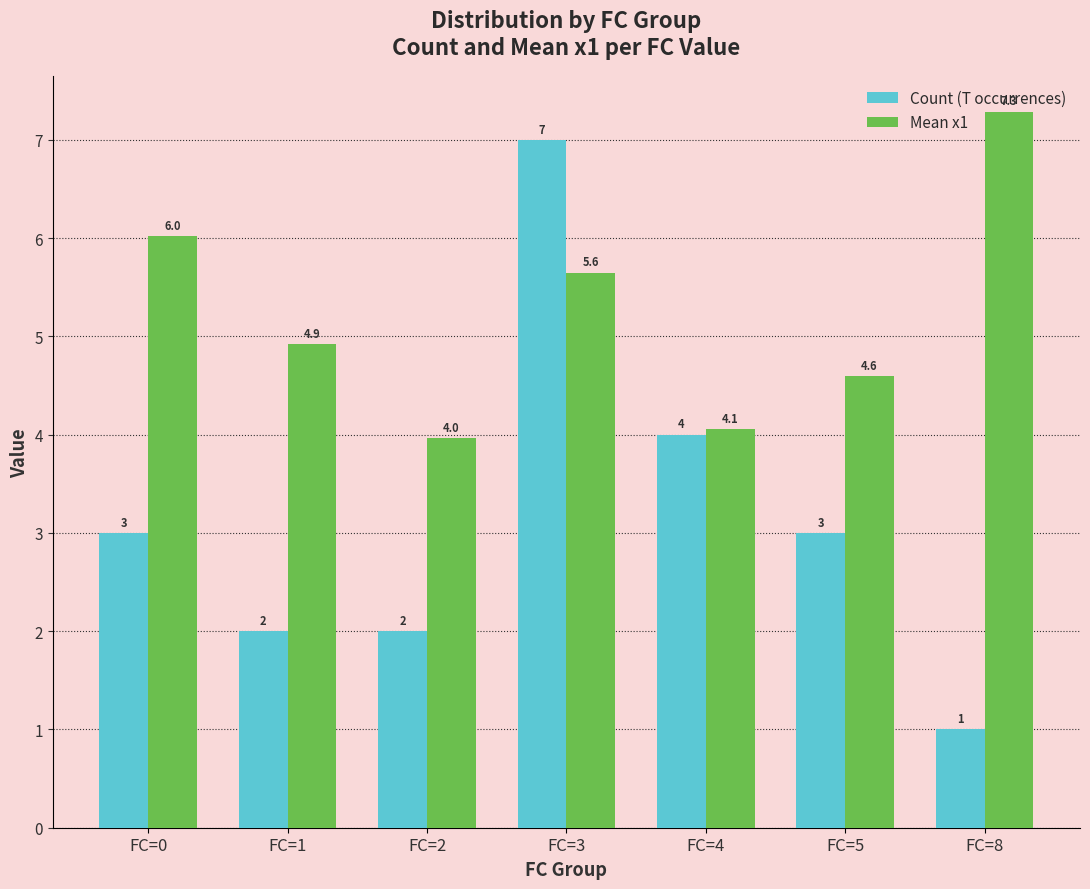

True or false: Count (T occurrences) has a value of 7.0 at FC=3.

True